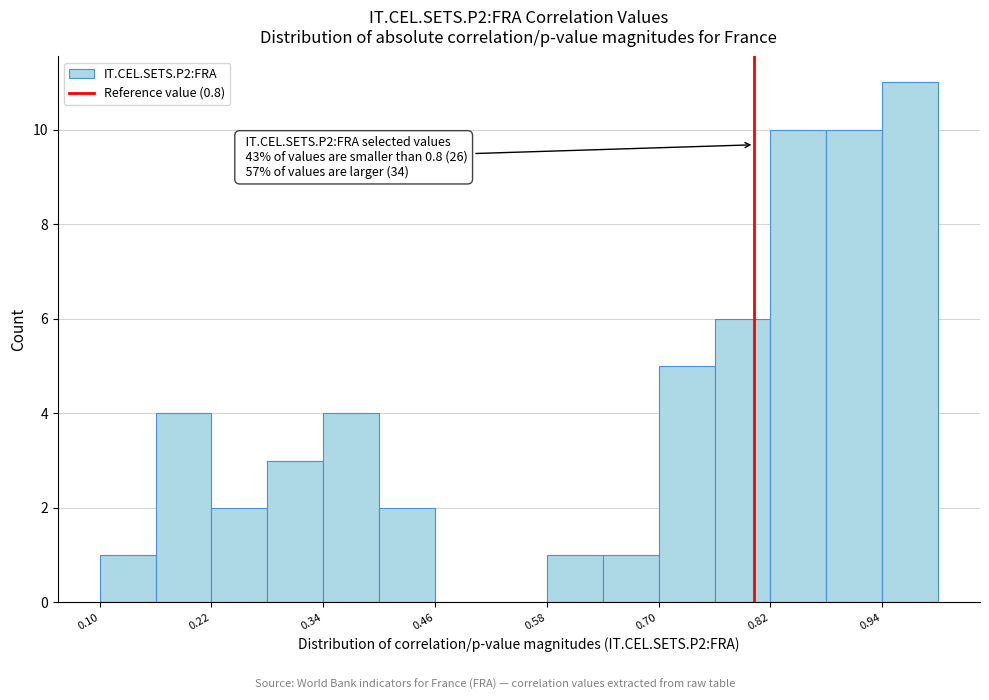

Read against the x-axis, roughly where is the centre of the tallest bar?

0.96